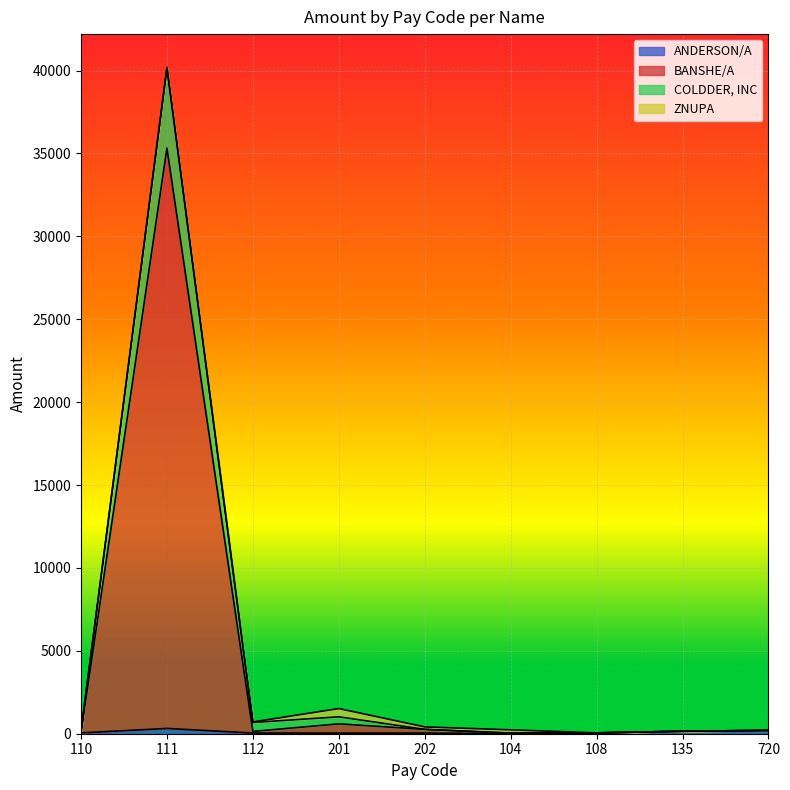

What is the label of the 9th point from the right?

110